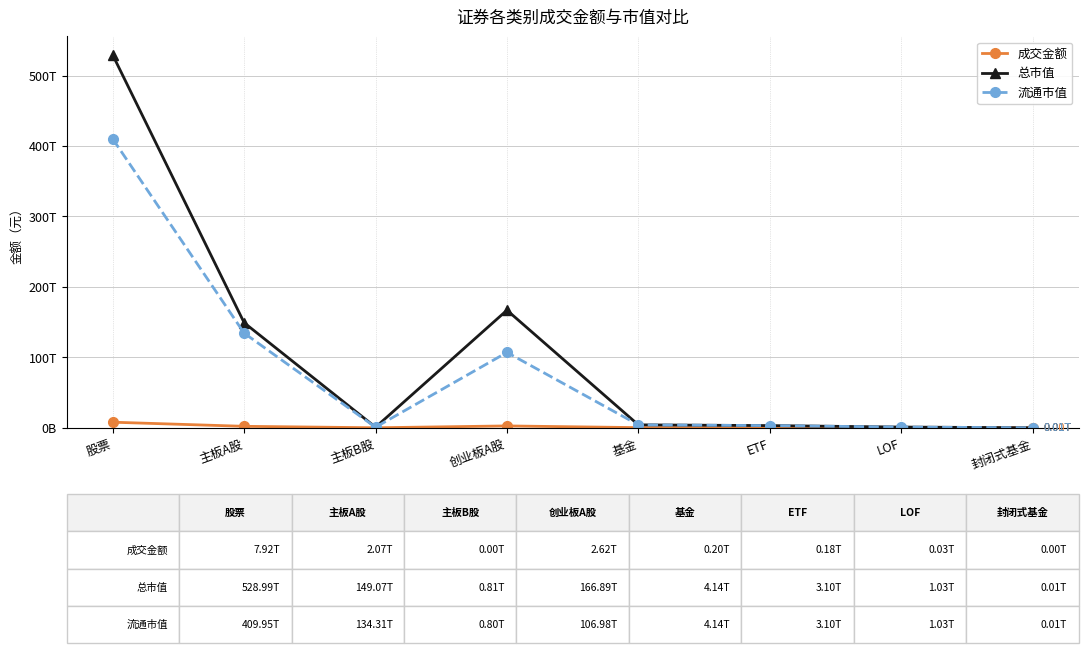

At which category does 总市值 reach its first local valley?

主板B股